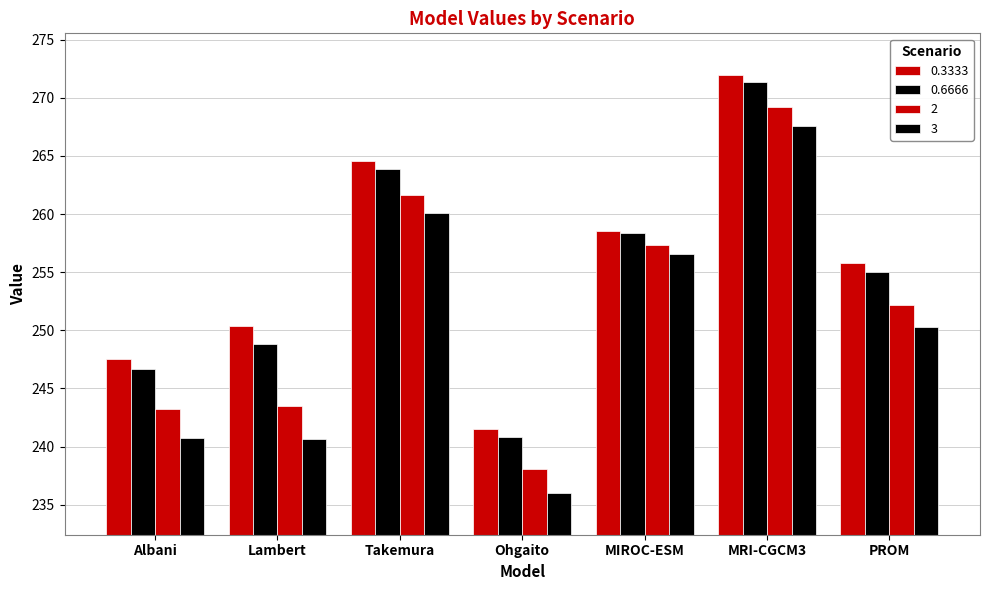

List the labels in order of 3 value, largest first.

MRI-CGCM3, Takemura, MIROC-ESM, PROM, Albani, Lambert, Ohgaito